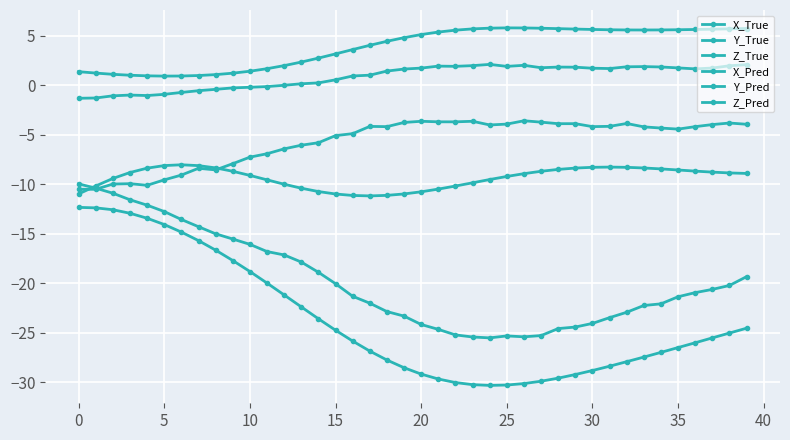

What is the greatest value displayed?

5.8